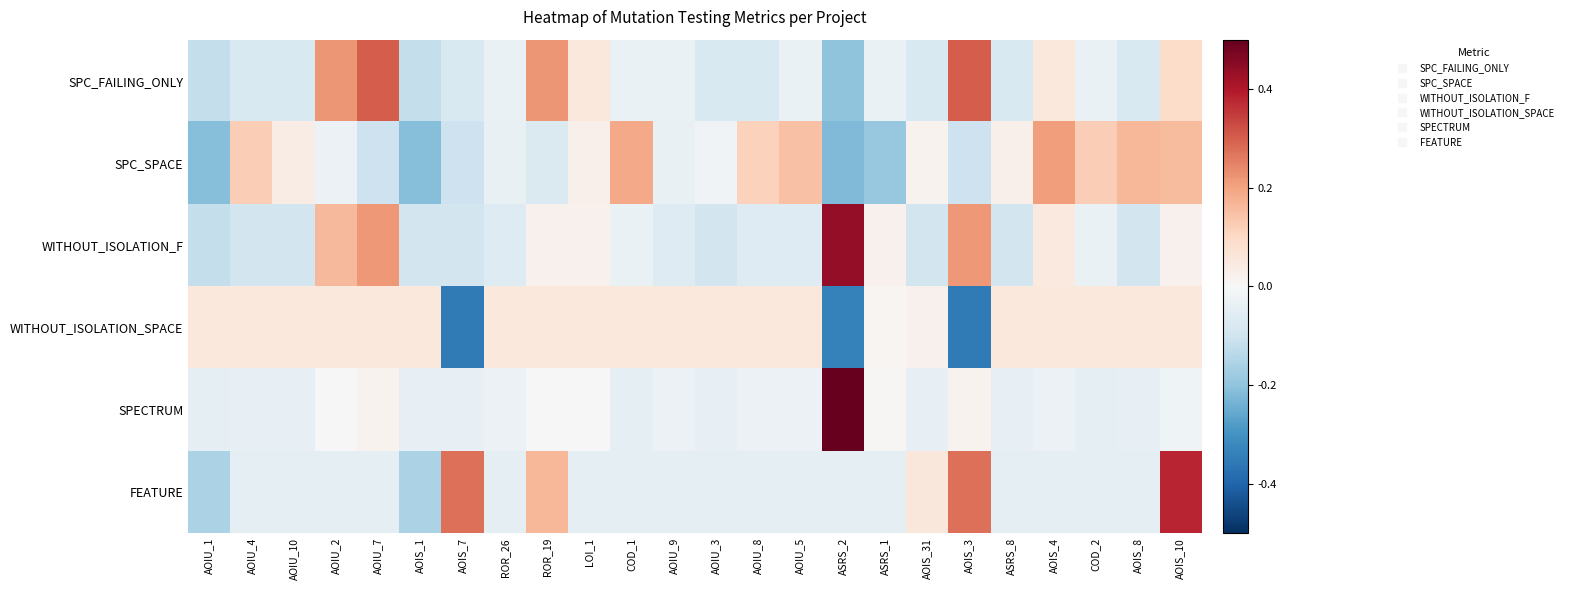

What is the total value across all series at LOI_1?

0.8